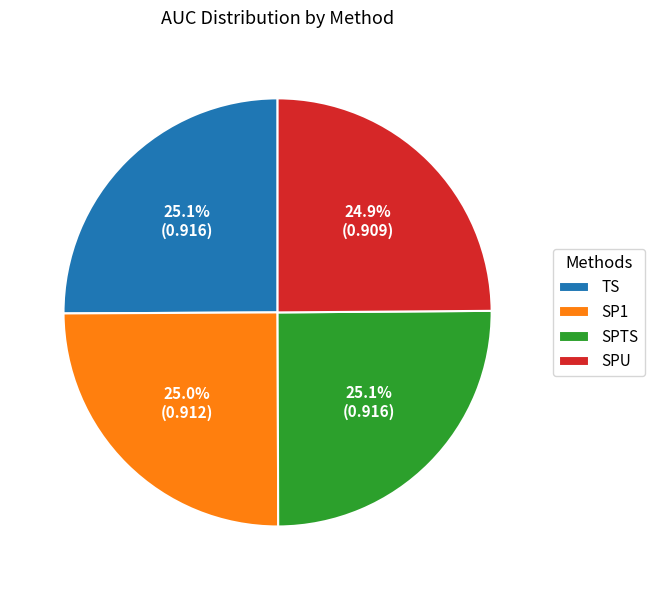

What portion of the pie excludes TS?

74.9%